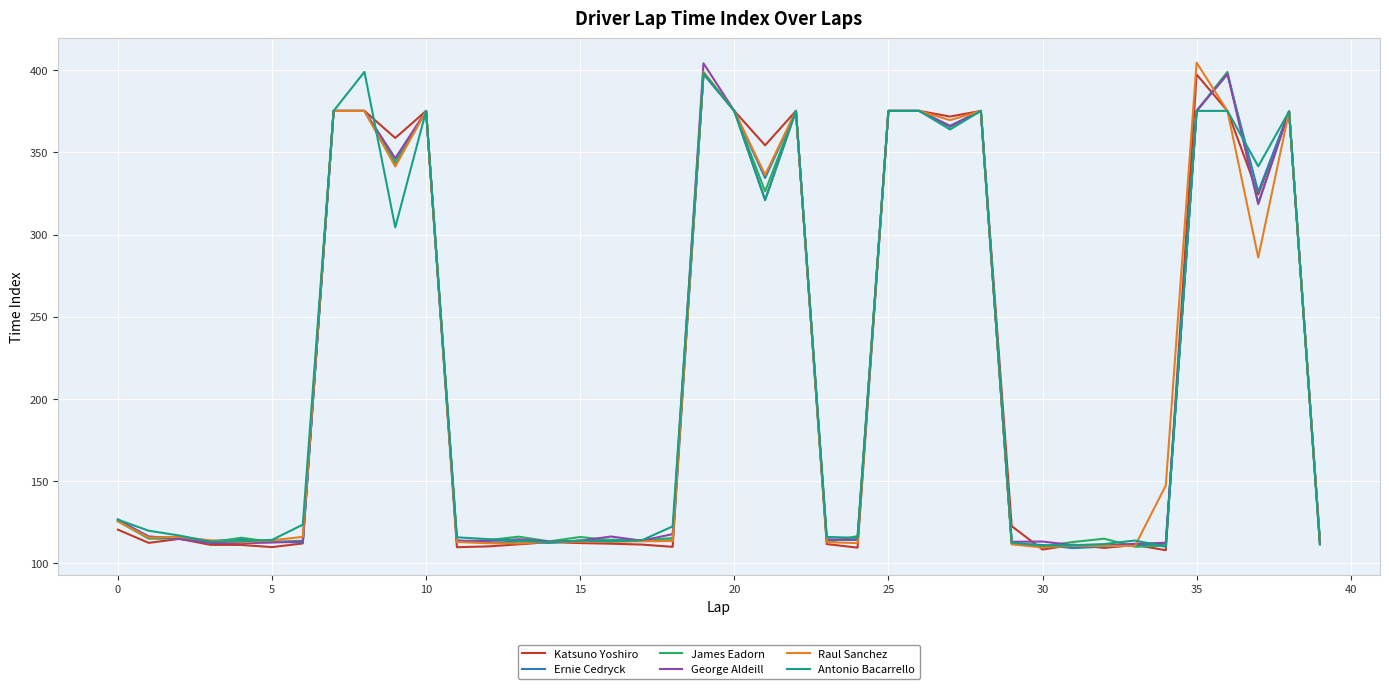

What is the smallest value displayed?

107.8